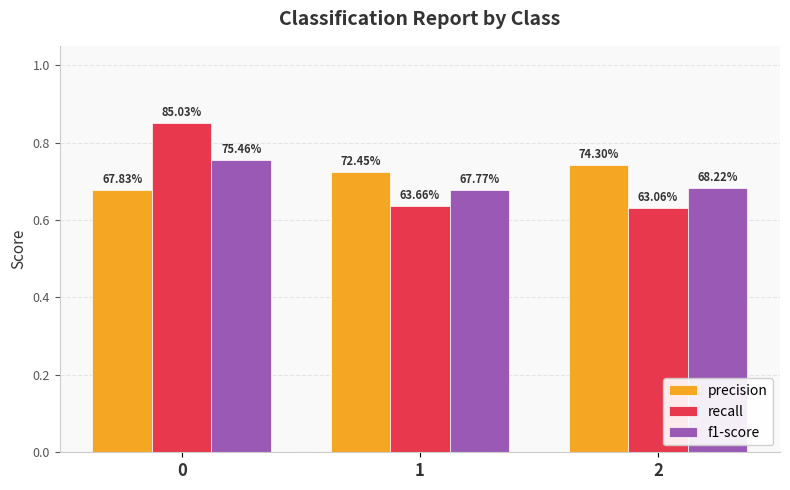

What is the total value across all series at 1?

2.0